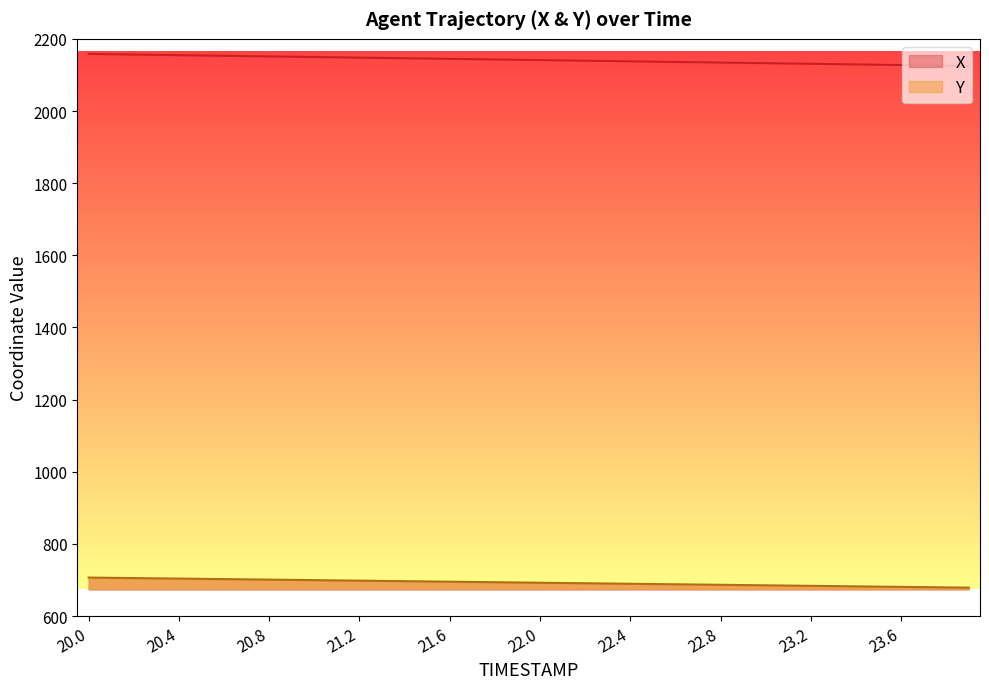

Which series changed the most between 22.6 and 22.9?

X